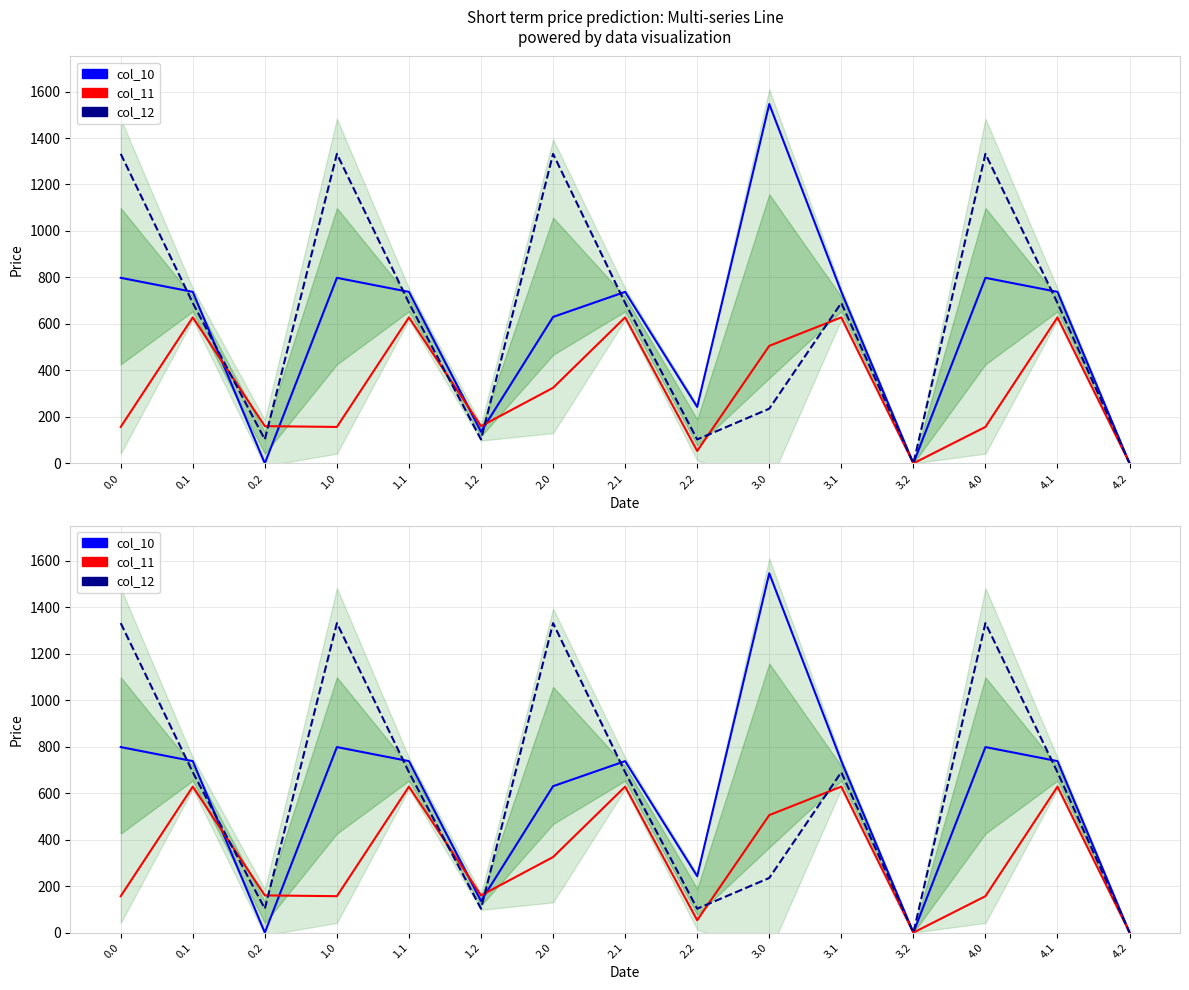

Reading left to right, transcribe all the data shown in this chart.

col_10: 0.0=798.4	0.1=737.9	0.2=0.0	1.0=798.4	1.1=737.9	1.2=136.0	2.0=630.0	2.1=737.9	2.2=242.7	3.0=1546.2	3.1=737.9	3.2=0.0	4.0=798.4	4.1=737.9	4.2=0.0
col_11: 0.0=156.7	0.1=628.1	0.2=160.1	1.0=156.7	1.1=628.1	1.2=160.1	2.0=325.1	2.1=628.1	2.2=53.4	3.0=505.6	3.1=628.1	3.2=0.0	4.0=156.7	4.1=628.1	4.2=0.0
col_12: 0.0=1331.7	0.1=690.1	0.2=102.8	1.0=1331.7	1.1=690.1	1.2=102.8	2.0=1331.7	2.1=690.1	2.2=102.8	3.0=235.0	3.1=690.1	3.2=0.0	4.0=1331.7	4.1=690.1	4.2=0.0